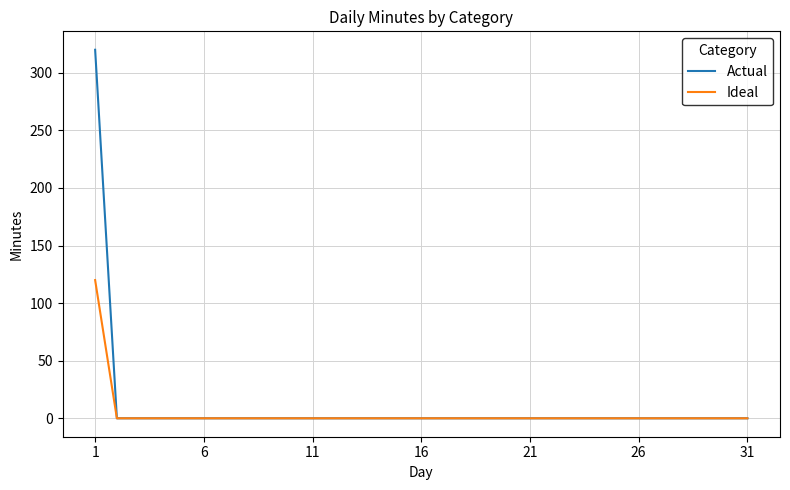

Is this an area chart (filled region under the line)?

No